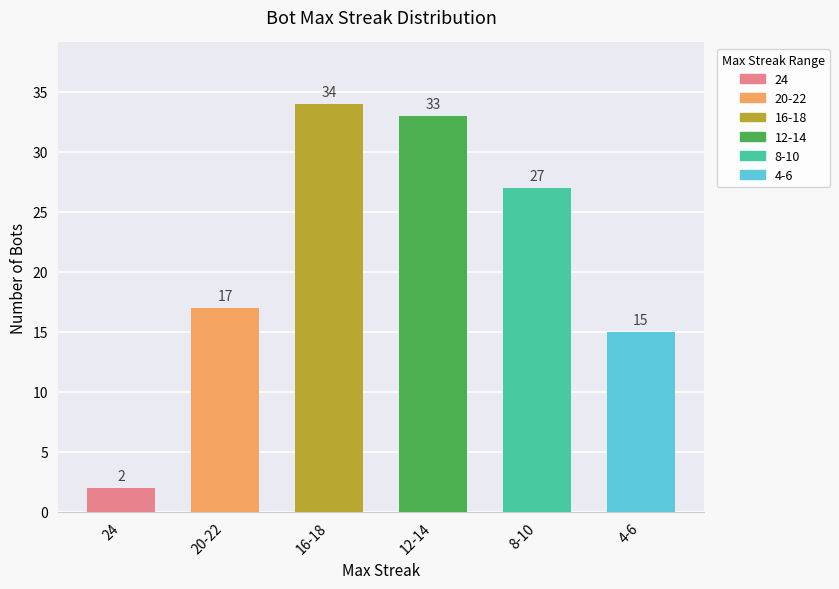

What value does the data have at 4-6, to the nearest 5?

15